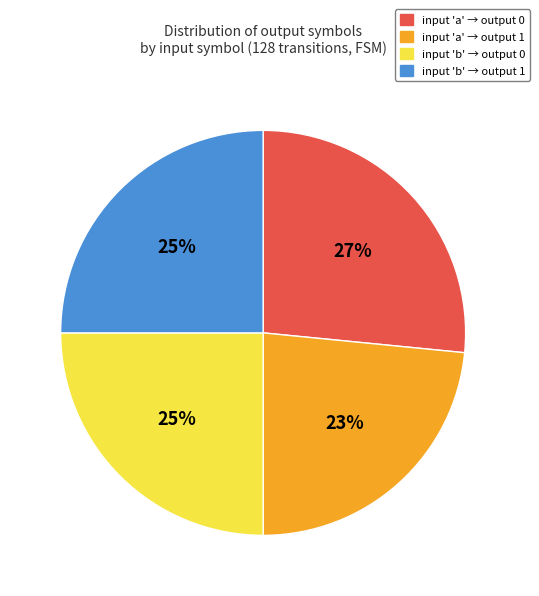

What percentage is the input 'a' → output 1 slice, to the nearest percent?

23%